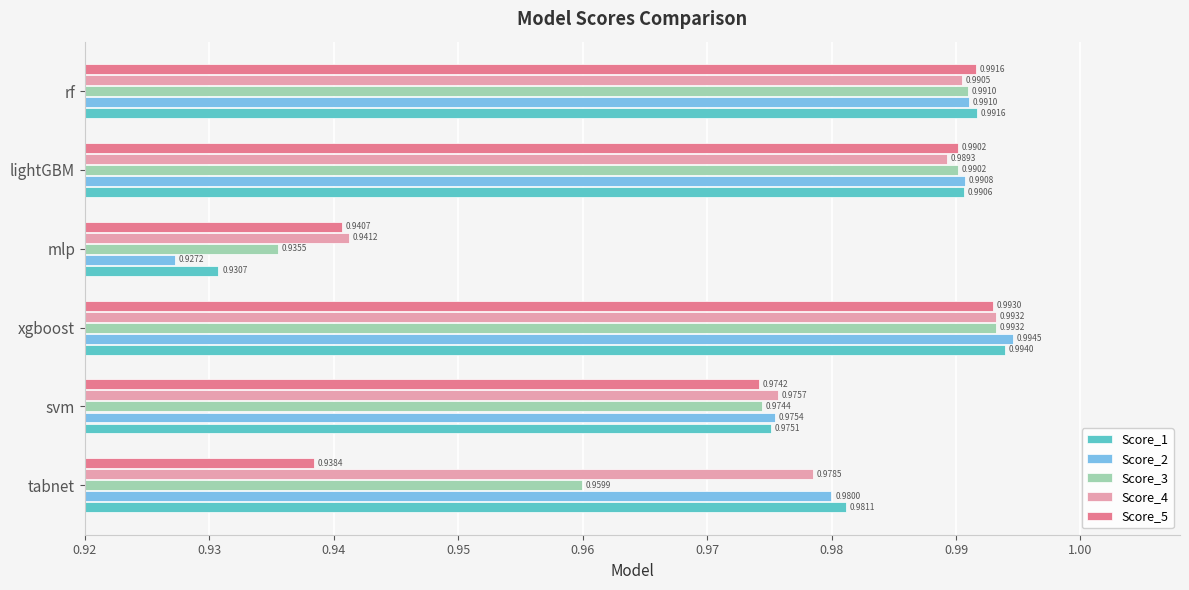

At svm, list the series in order from smallest to largest.

Score_5, Score_3, Score_1, Score_2, Score_4